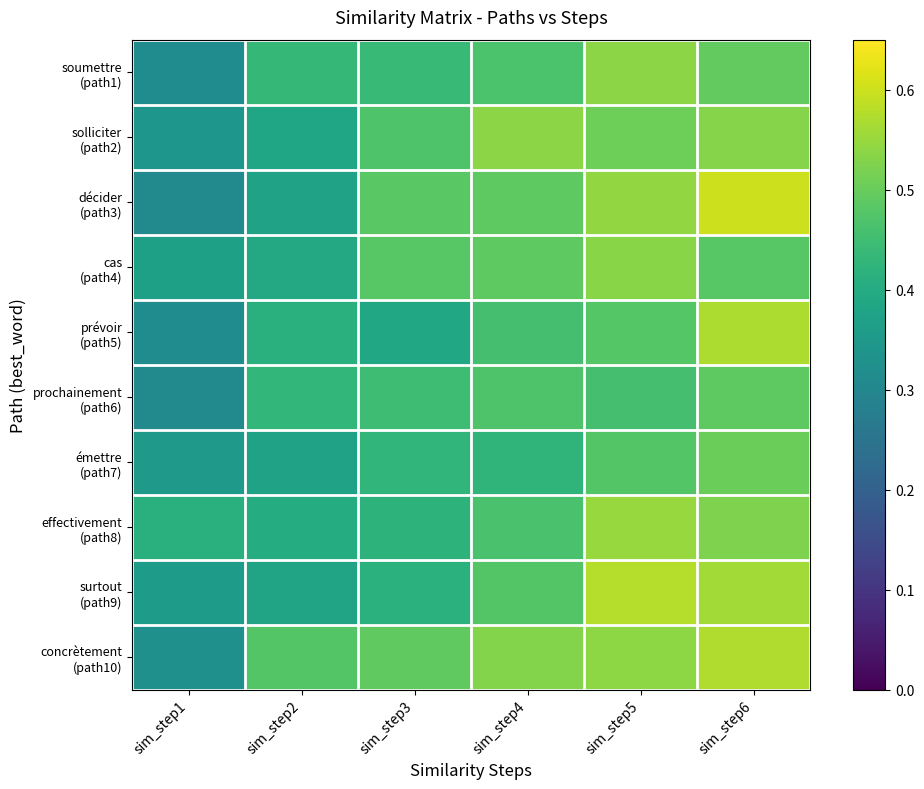

Which series has the largest total across all categories?

concrètement (path10)